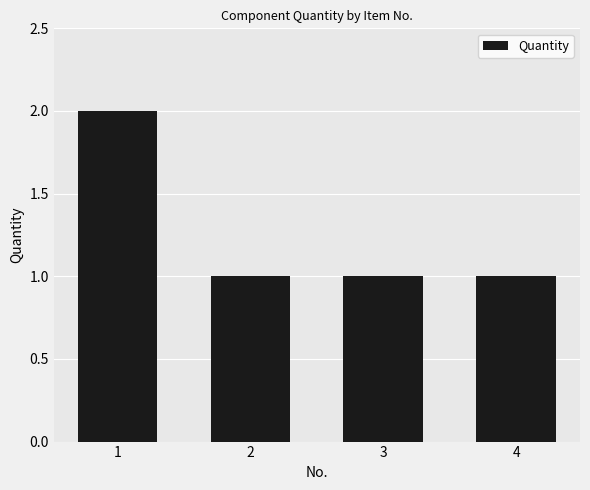

What is the average value?

1